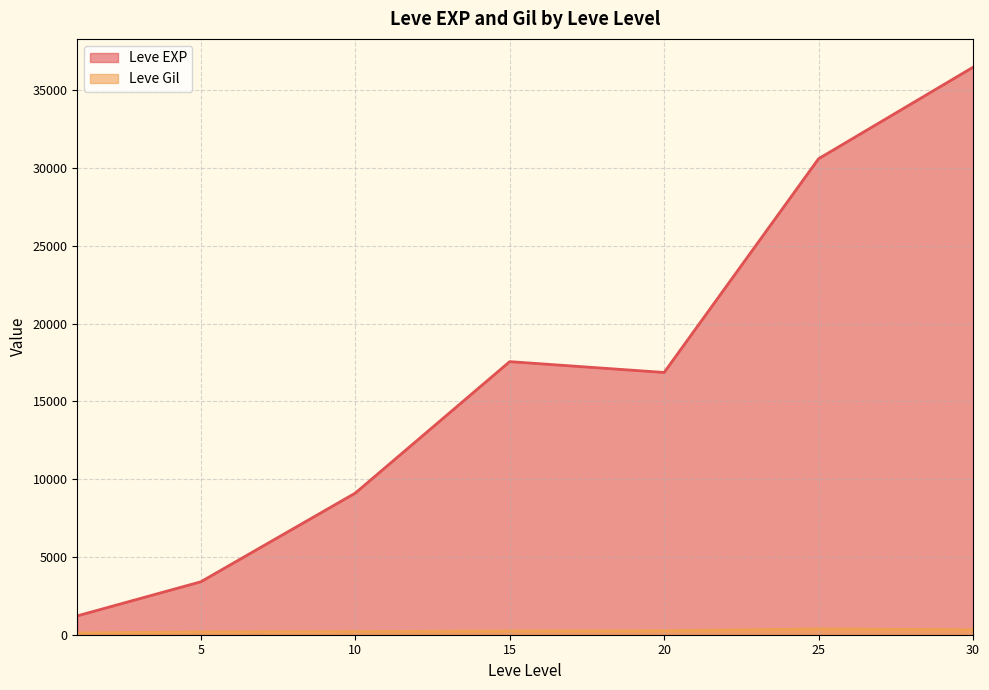

Where is the first local maximum for Leve Gil?

1